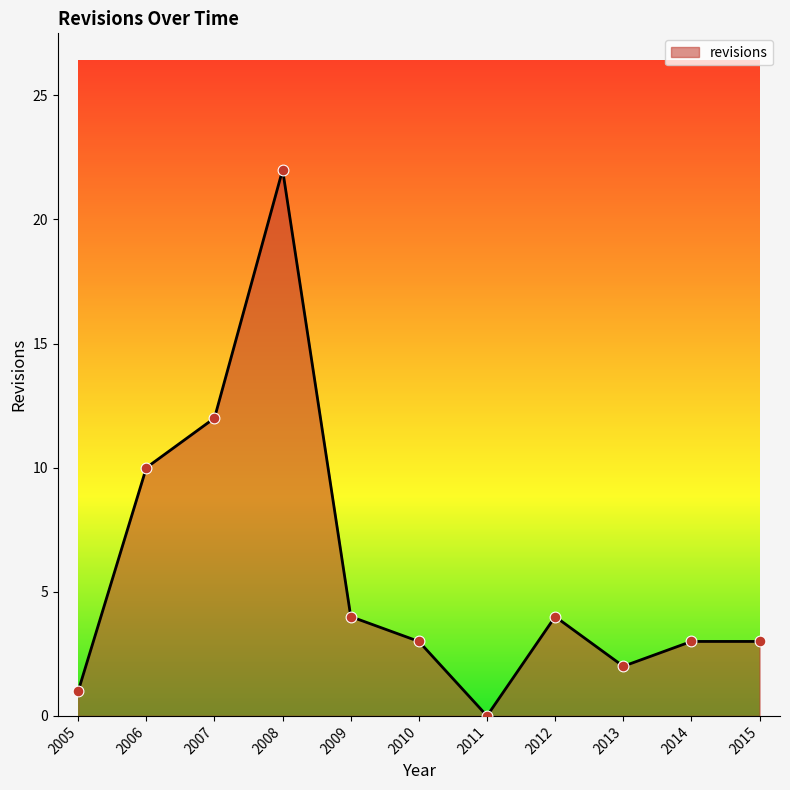

Between 2008 and 2009, which is larger?

2008